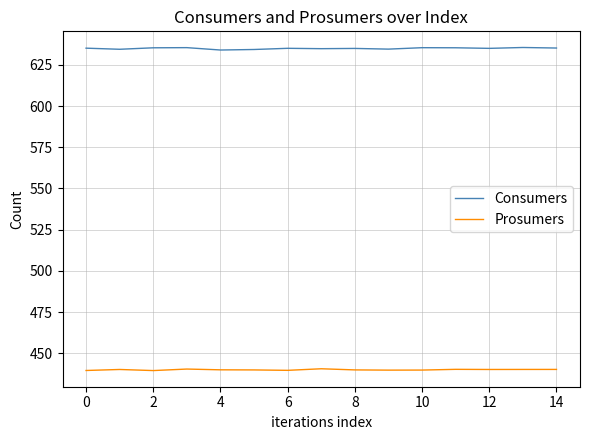

What are all the series names shown in the legend?

Consumers, Prosumers